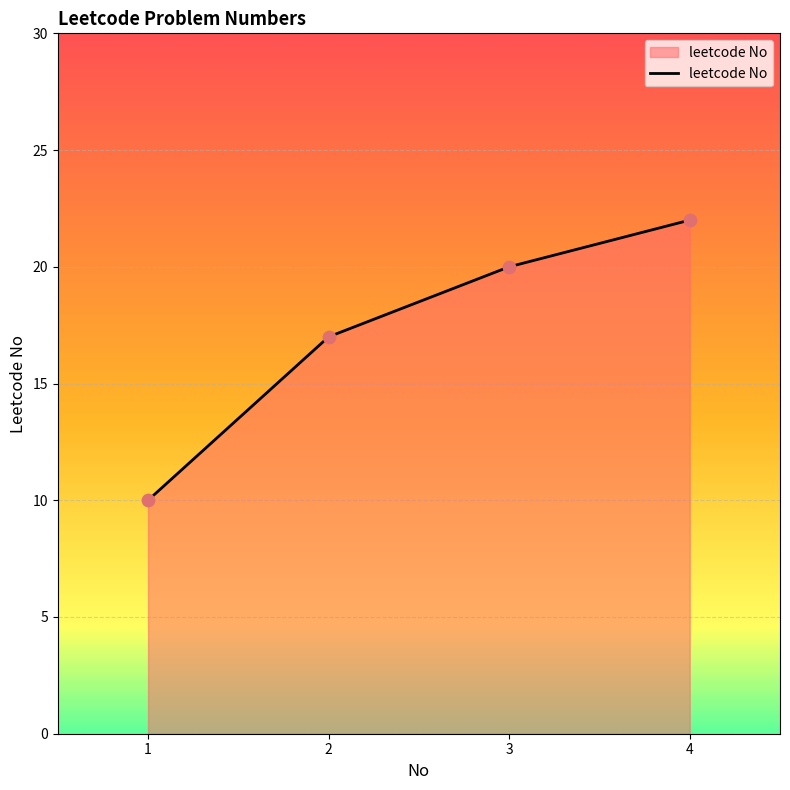

Which has a higher value, 2 or 3?

3